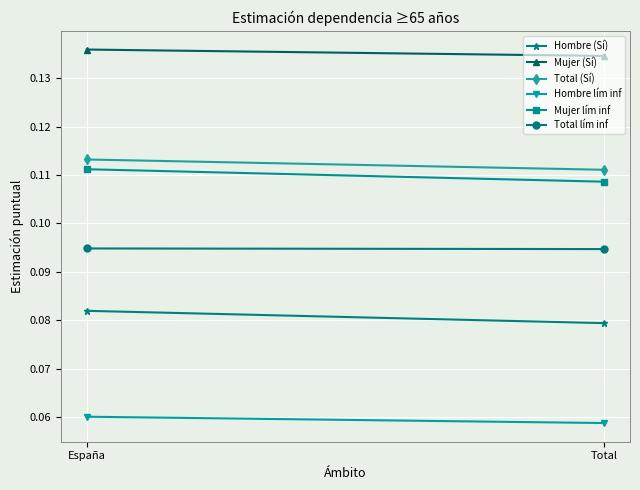

The Total (Sí) series shows 0.2 at España. True or false?

False